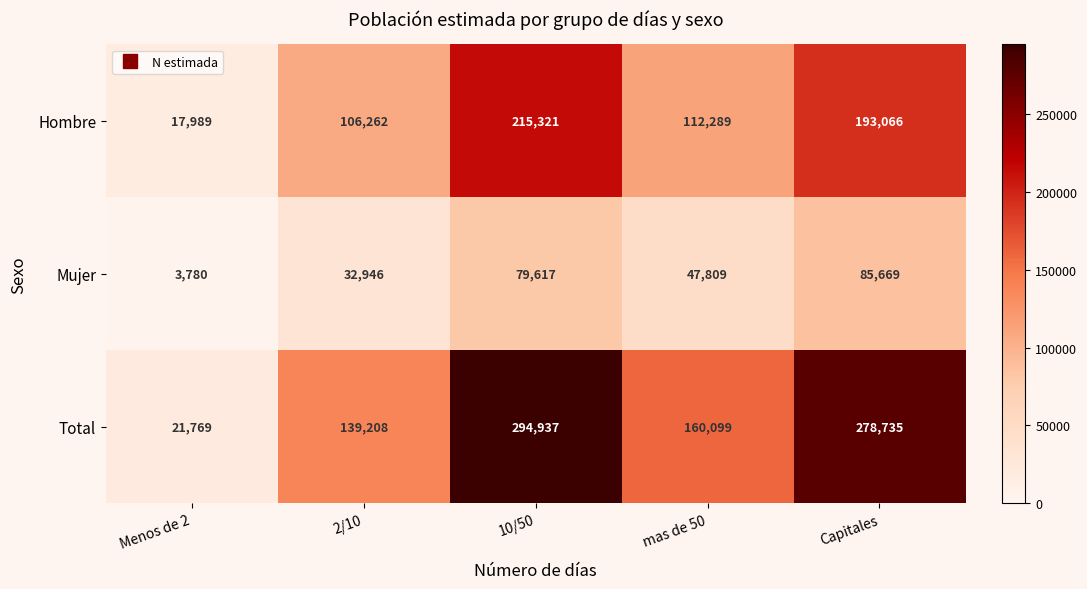

True or false: Total has a value of 262261 at mas de 50.

False